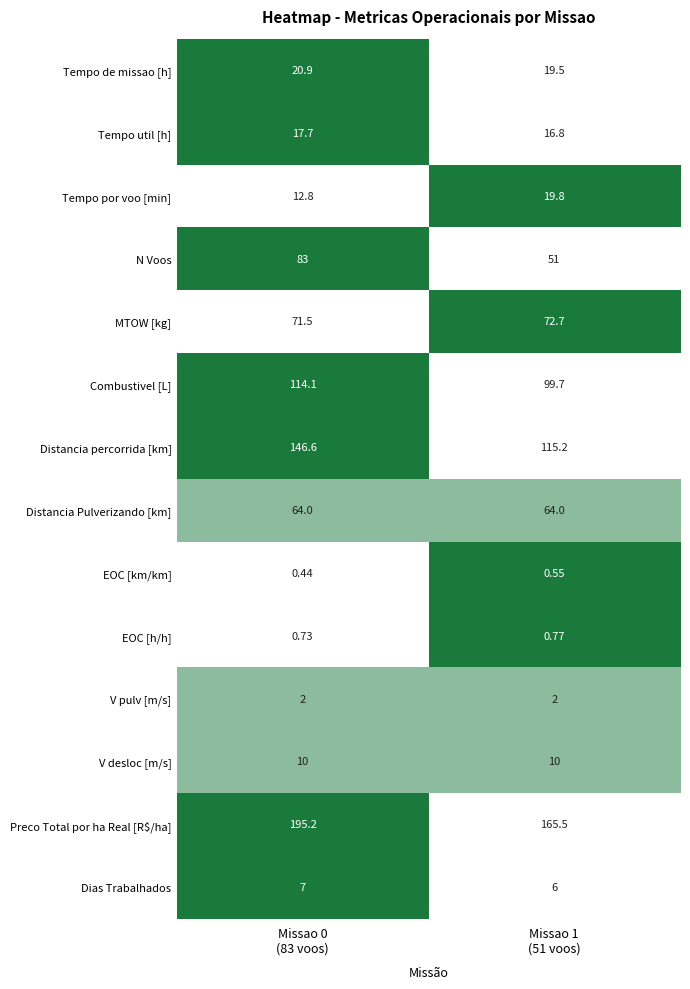

Rank the series by their maximum value, from lowest to highest.

EOC [km/km], EOC [h/h], V pulv [m/s], Dias Trabalhados, V desloc [m/s], Tempo util [h], Tempo por voo [min], Tempo de missao [h], Distancia Pulverizando [km], MTOW [kg], N Voos, Combustivel [L], Distancia percorrida [km], Preco Total por ha Real [R$/ha]